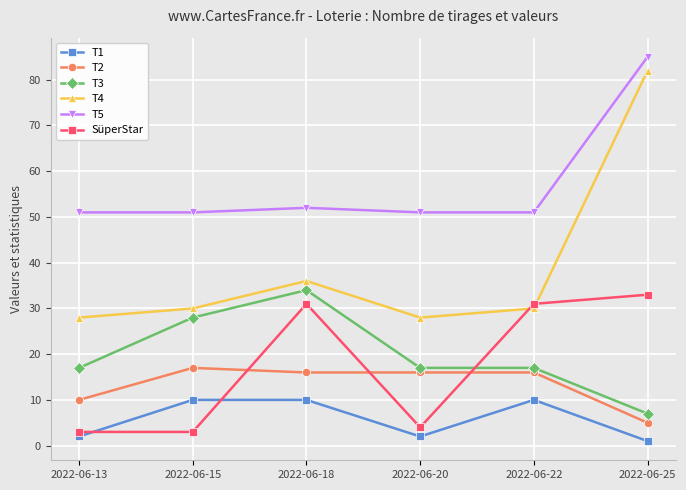

How many data points does each series have?

6